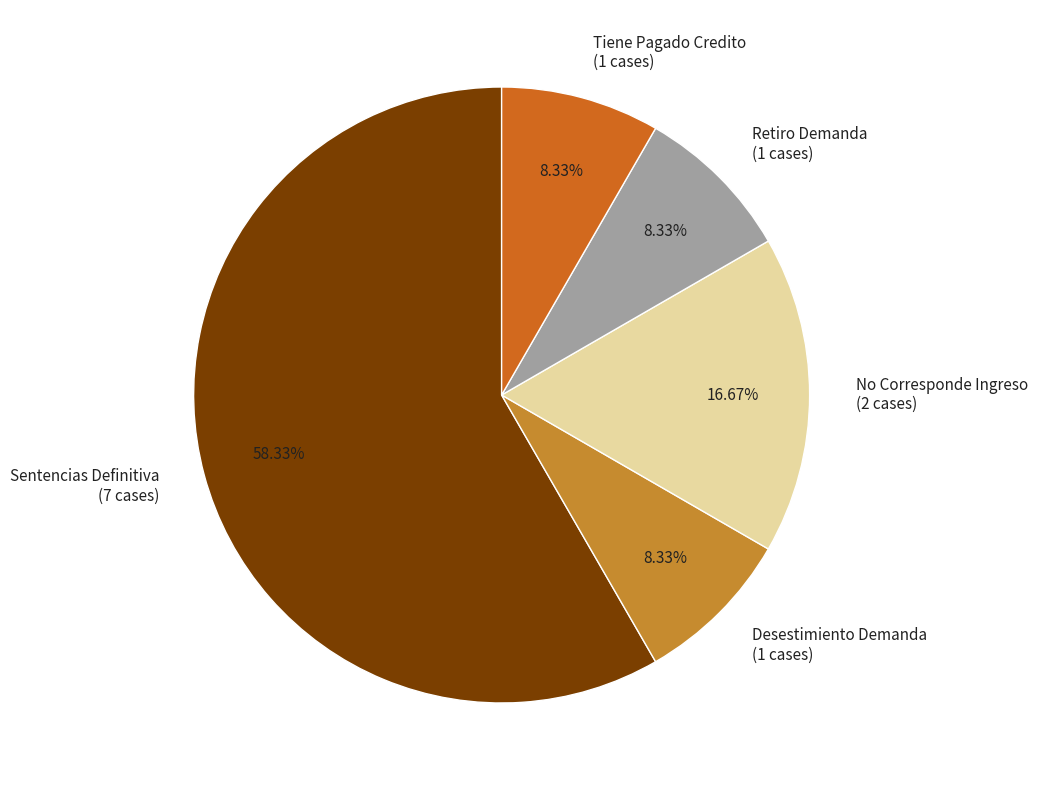

To the nearest percent, what is the average slice percentage?

20%